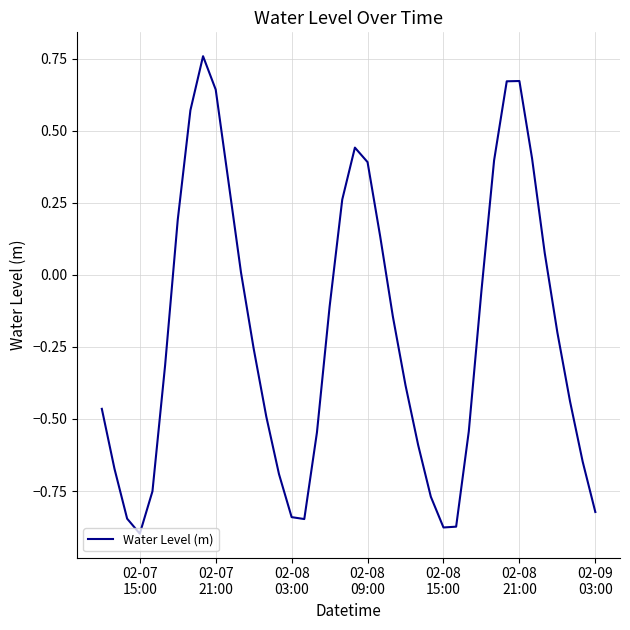

How many distinct data groups are displayed?

1